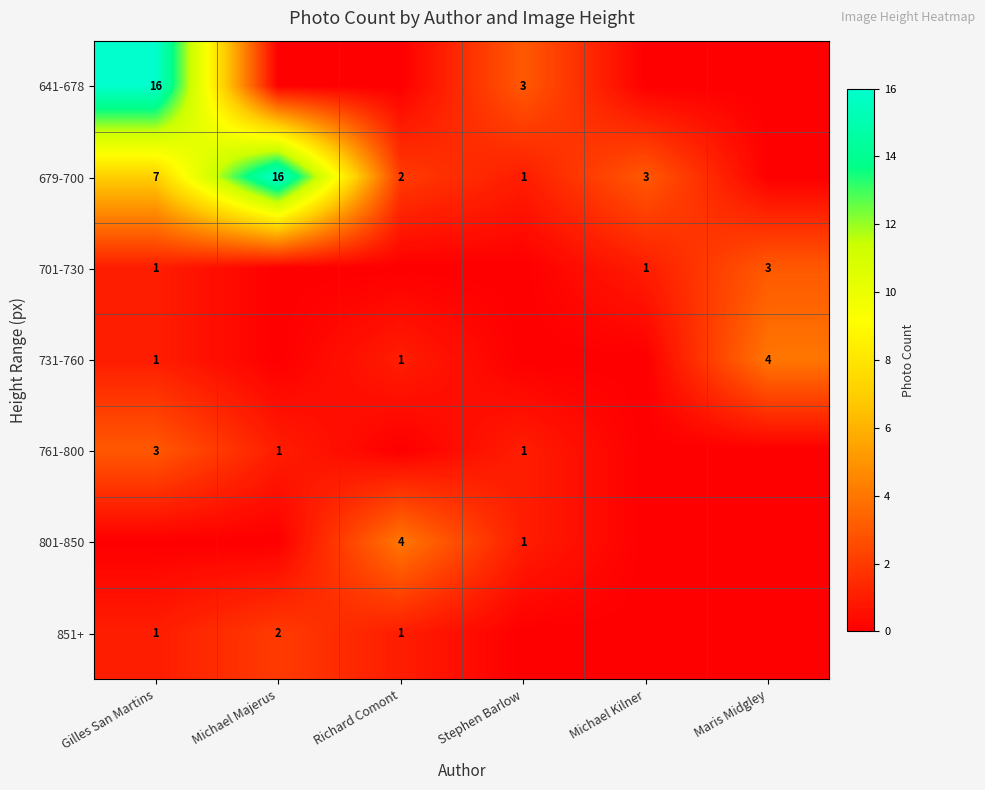

What is the sum of the 701-730 values at Gilles San Martins and Michael Kilner?

2